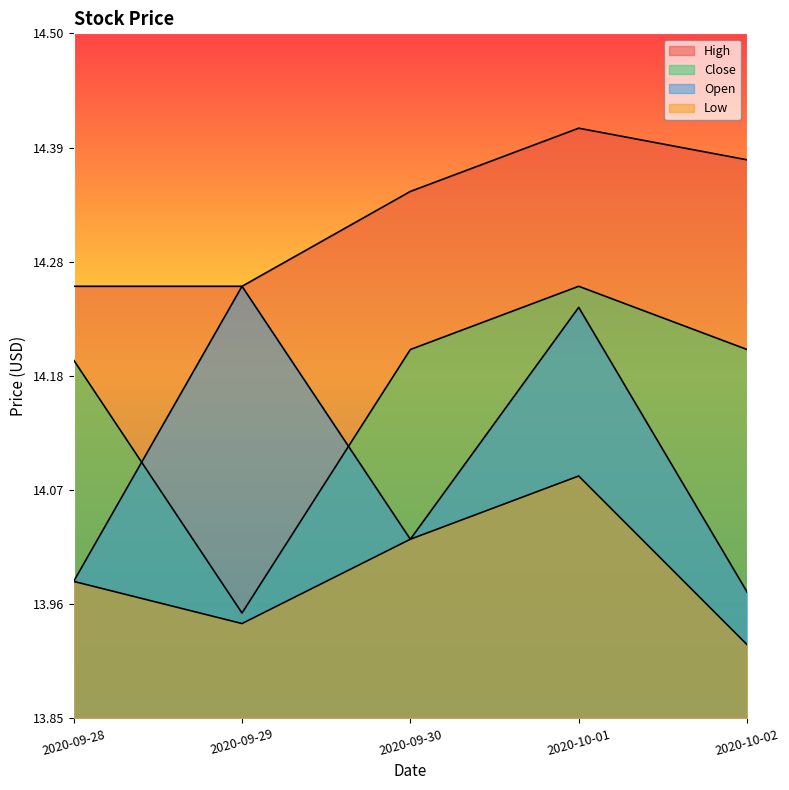

Which category has the lowest value in the Close series?

2020-09-29